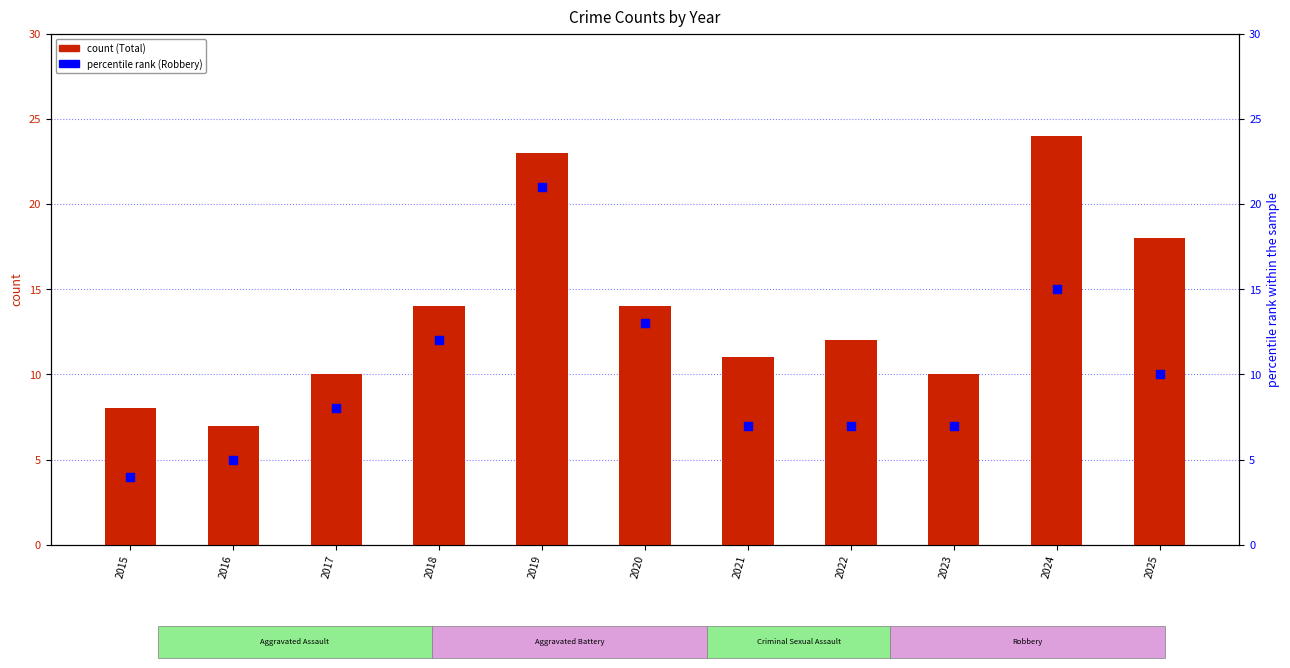

Which series reaches the maximum Y coordinate?

Total (count)